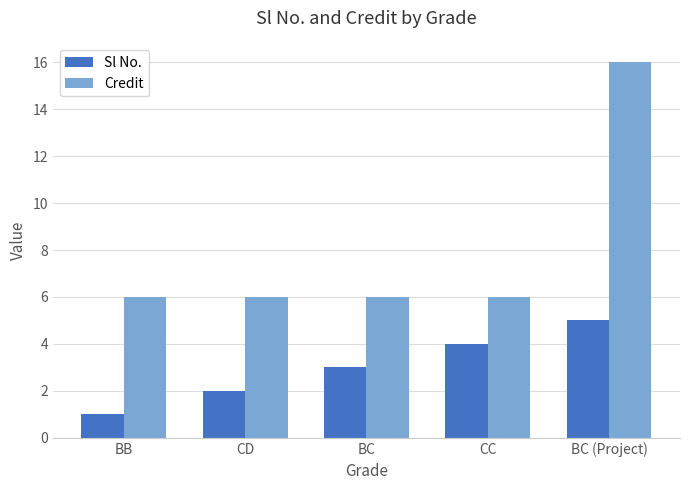

Rank the categories by Sl No. value from lowest to highest.

BB, CD, BC, CC, BC (Project)